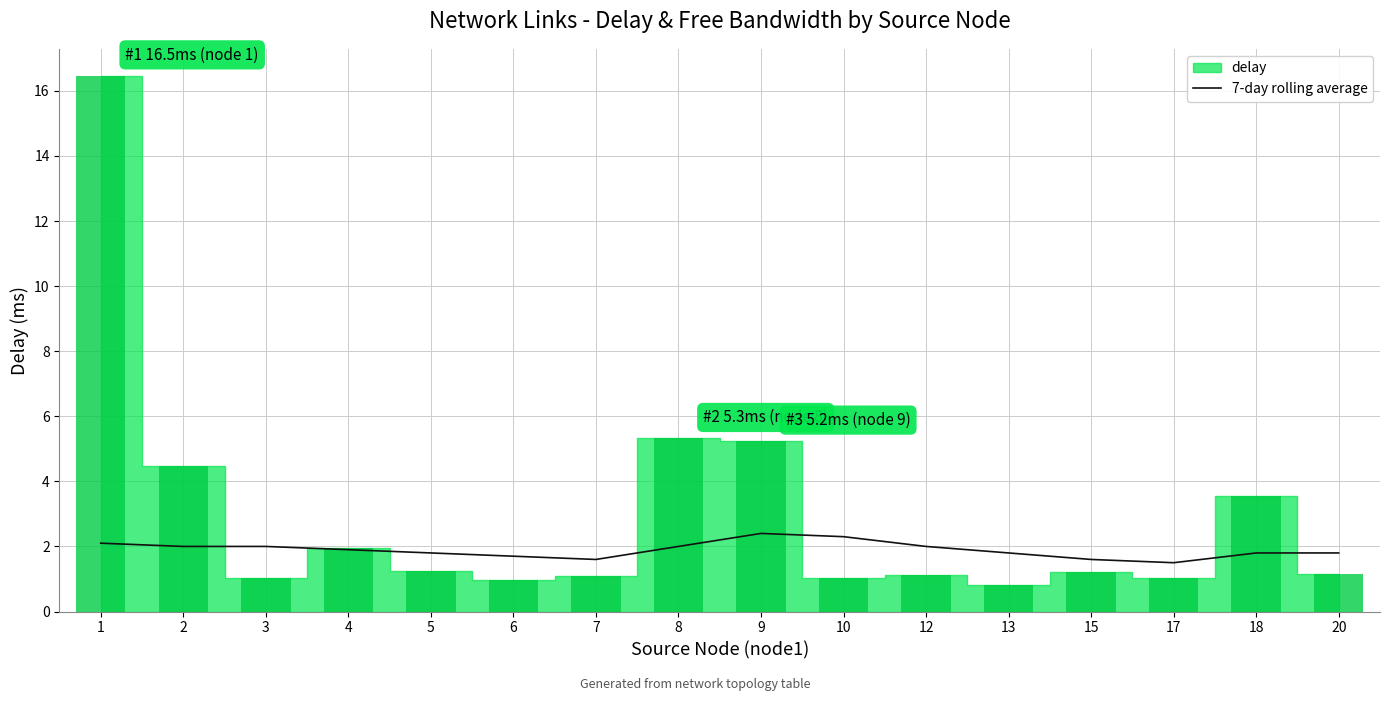

Read the value at 7.

1.6